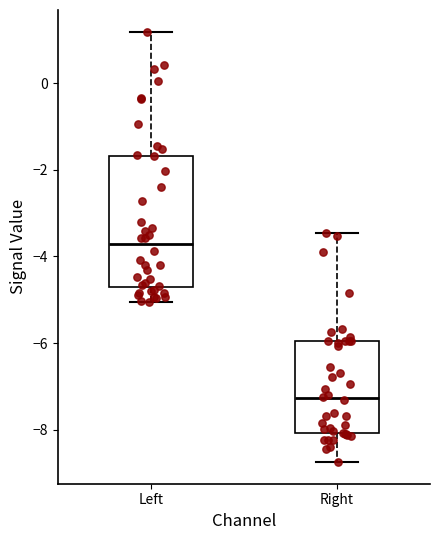

Where is the upper edge of the box for Left on the y-axis? The values are not printed on the chart, so give them approximately, as read against the axis.

-1.6